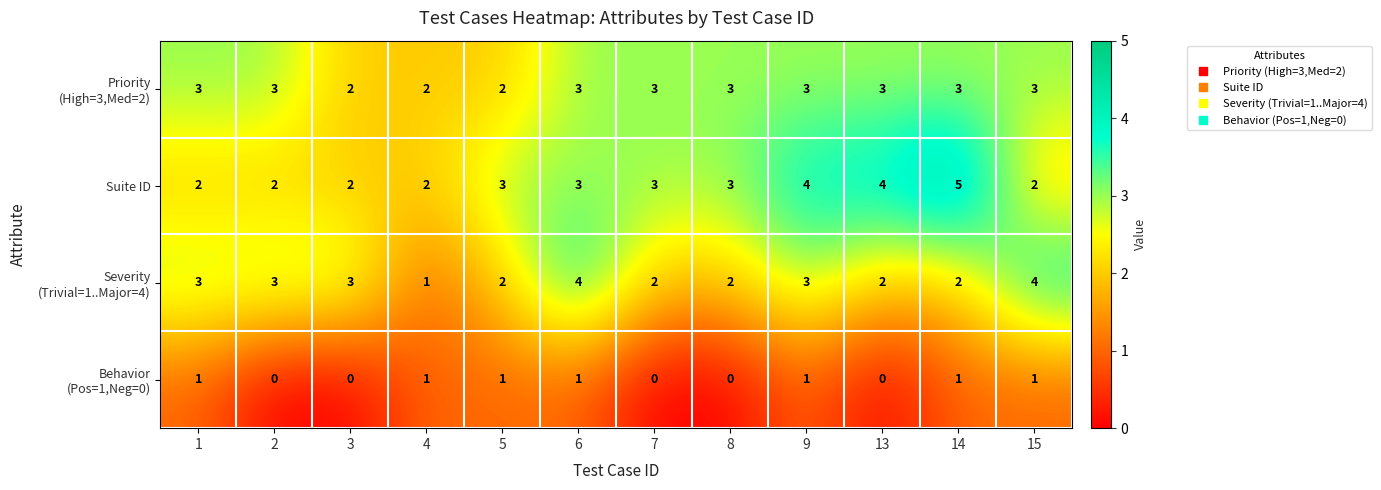

Which category has the highest value across all series?

14